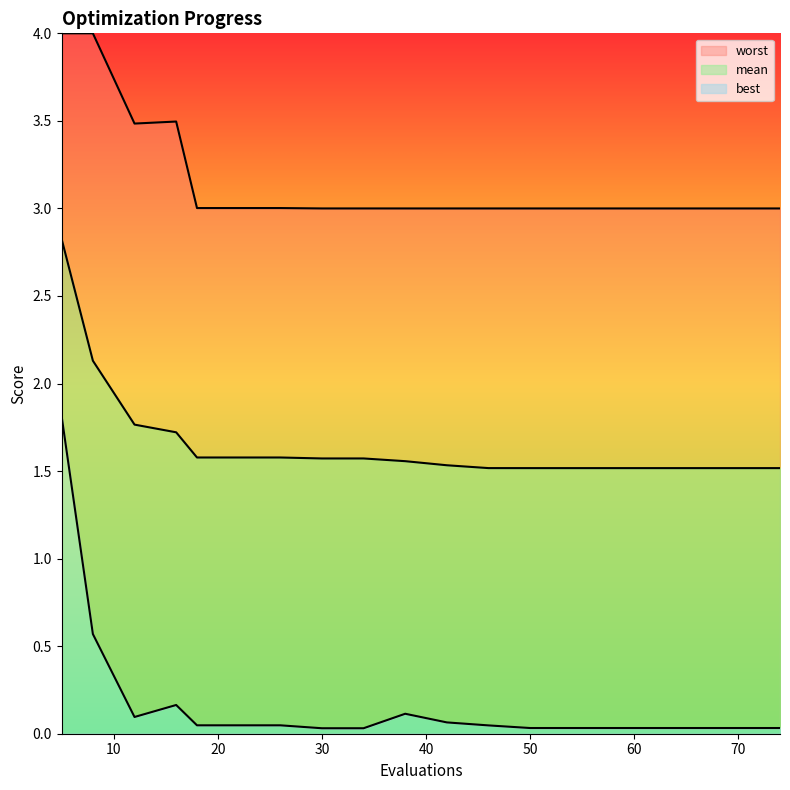

Which label corresponds to the largest value in the chart?

5